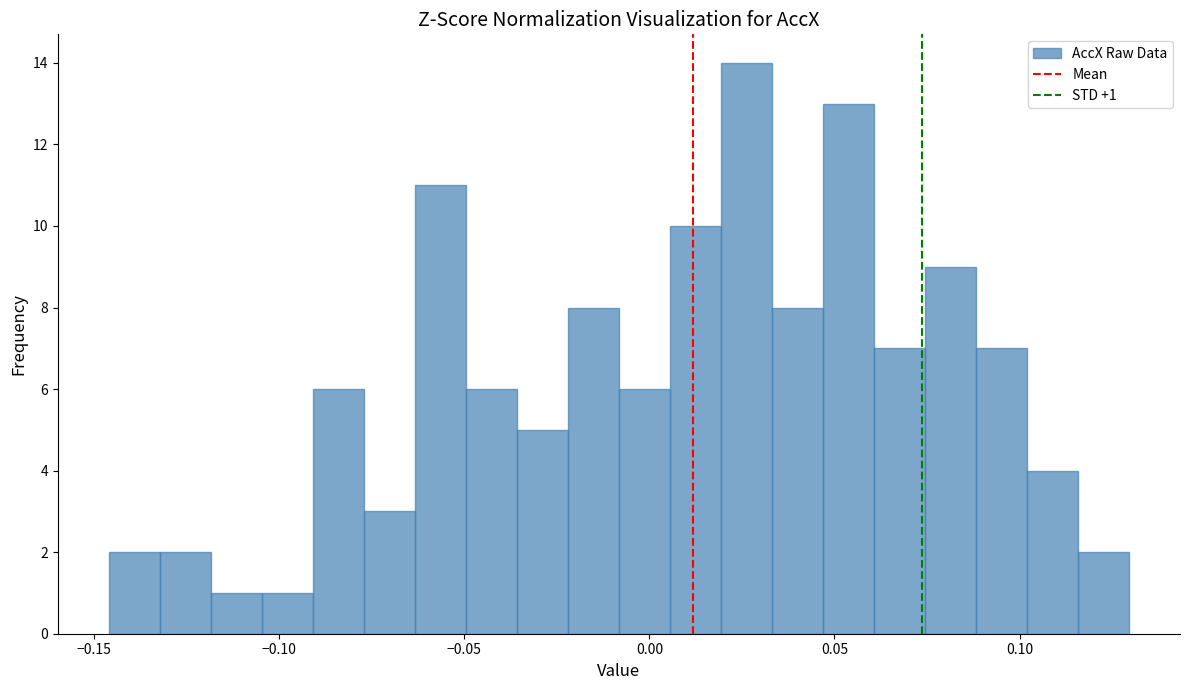

Read against the x-axis, roughly where is the centre of the tallest bar?

0.025